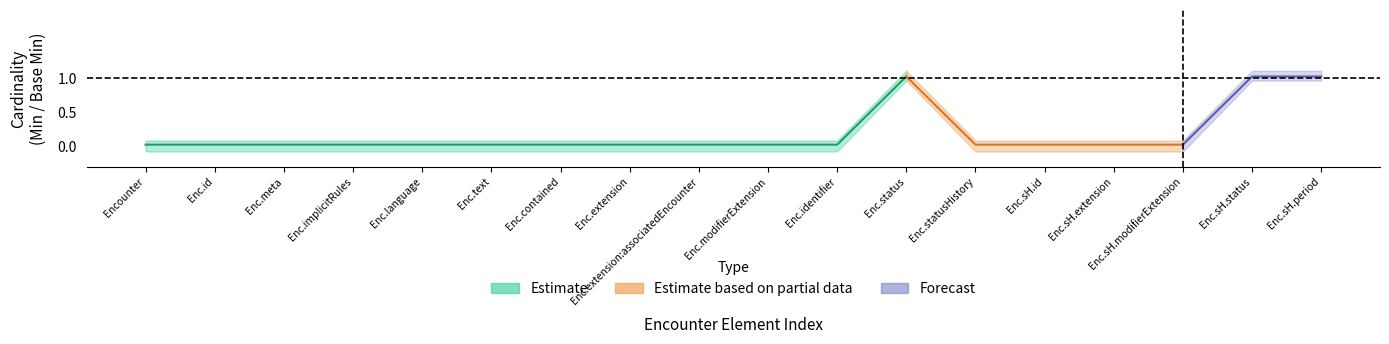

True or false: Min and Base Min cross at least once.

False